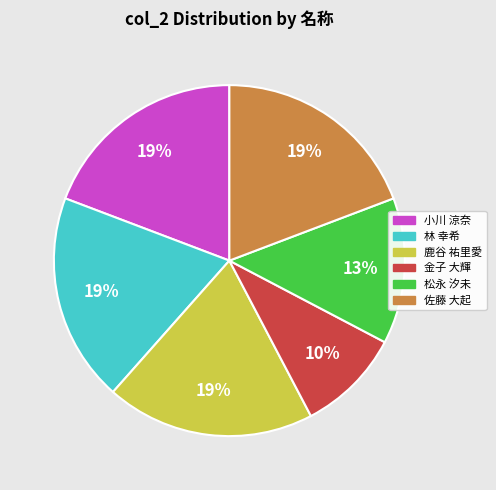

To the nearest percent, what is the average slice percentage?

17%